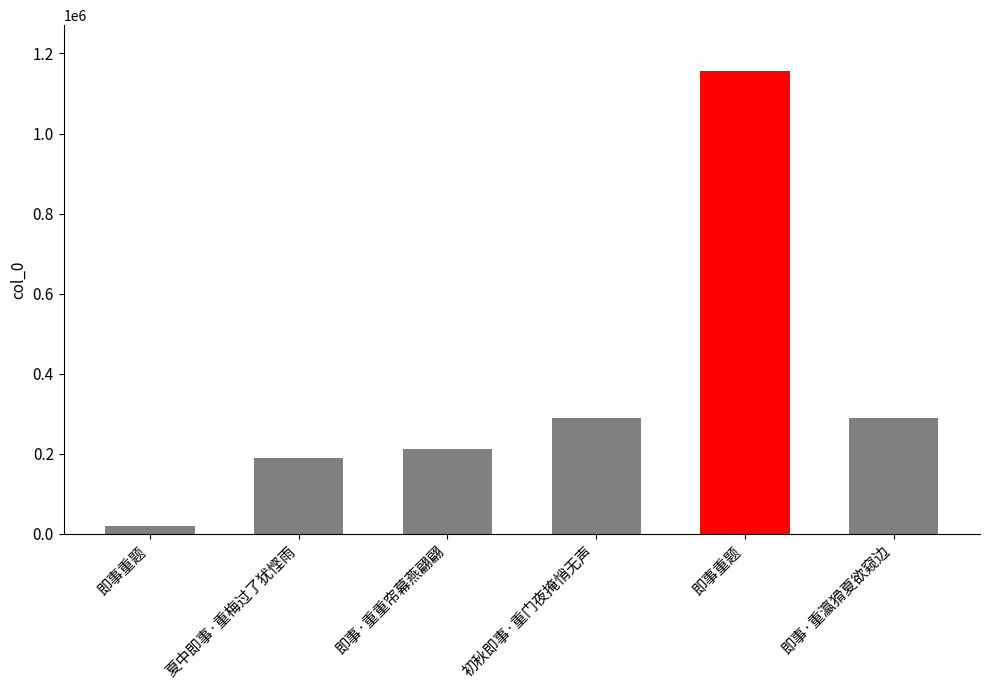

What is the smallest value displayed?

19342